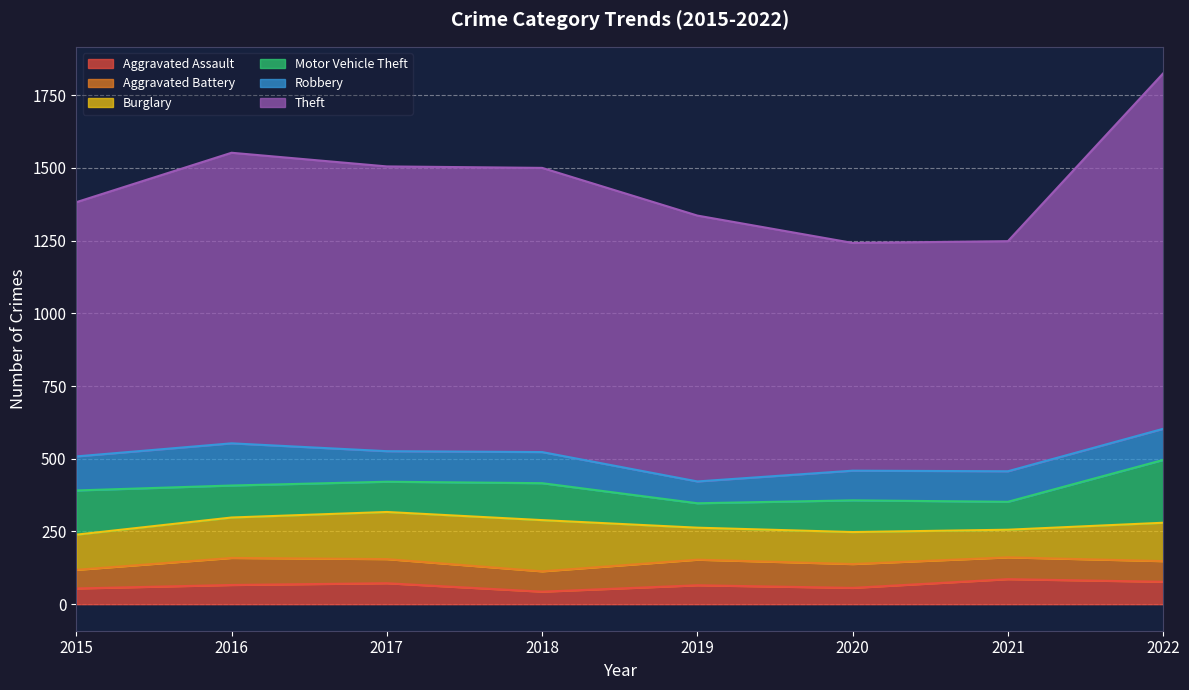

True or false: Burglary has a value of 110 at 2020.

True